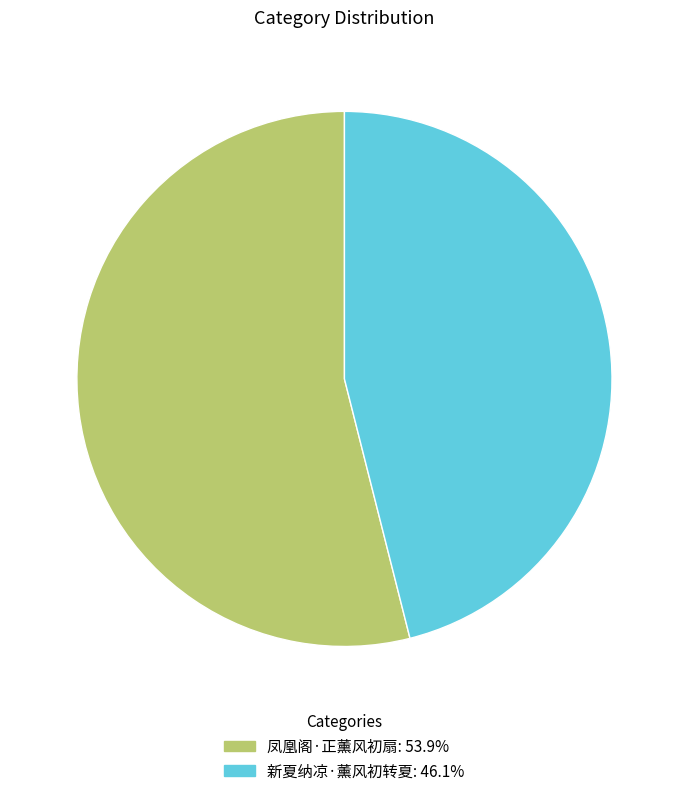

How many segments does this pie chart have?

2